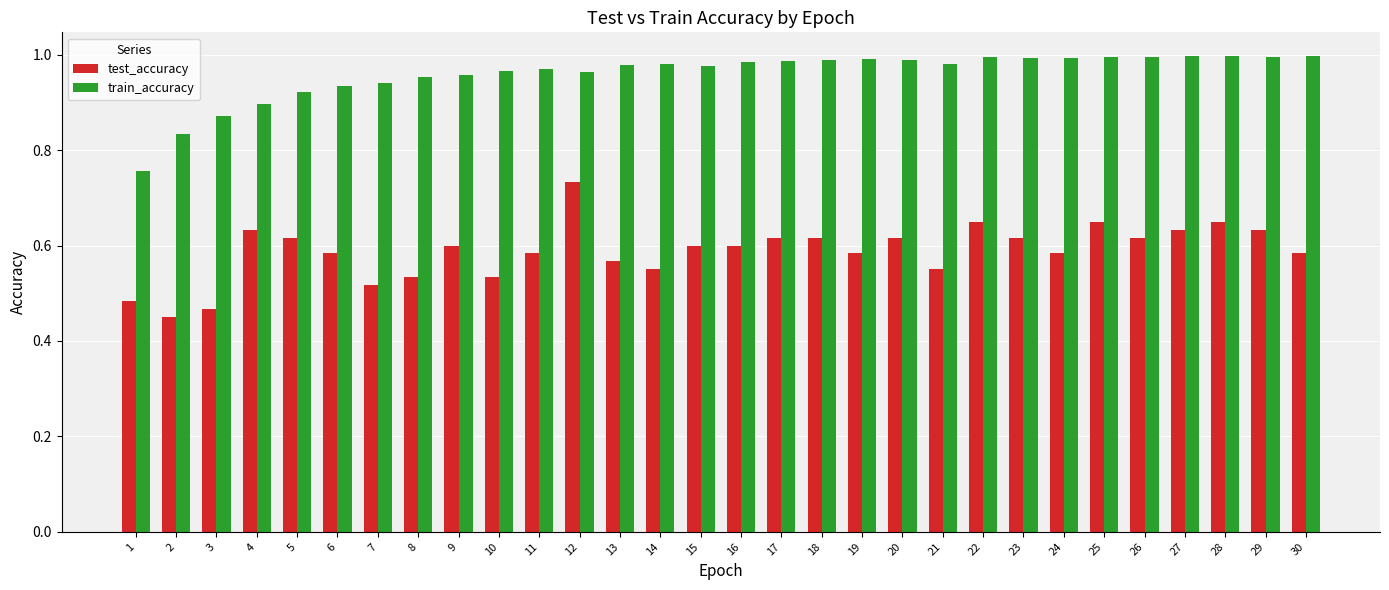

How many series are shown in this chart?

2